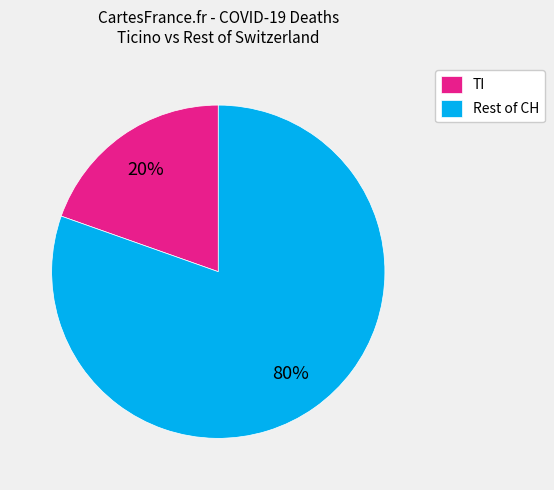

To the nearest percent, what is the average slice percentage?

50%